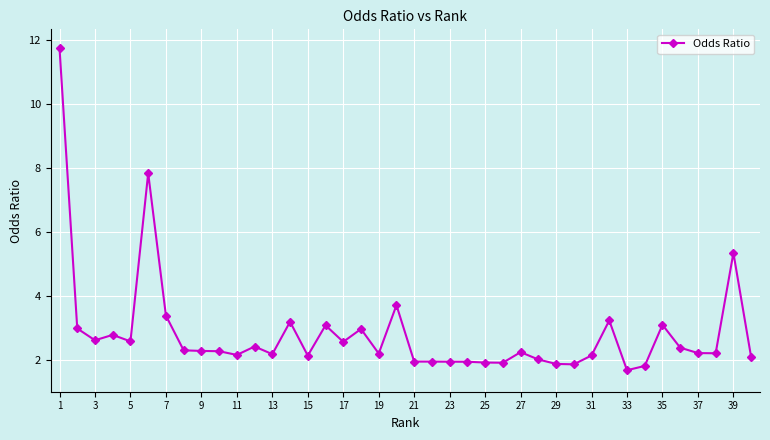

What is the value of the 10th point from the left?

2.3